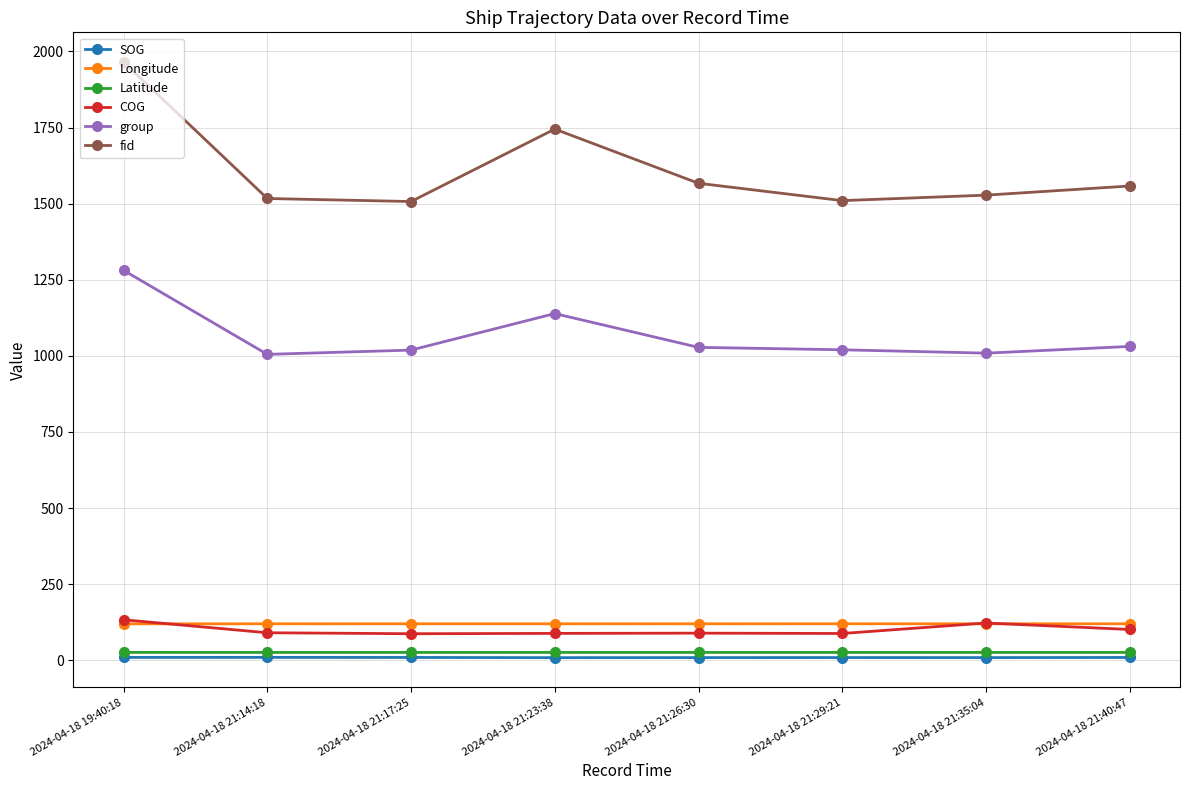

Which series has the largest range (max minus min)?

fid